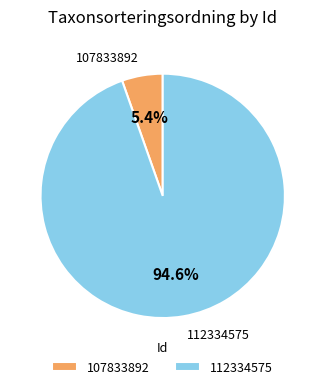

Which slice is the smallest?

107833892